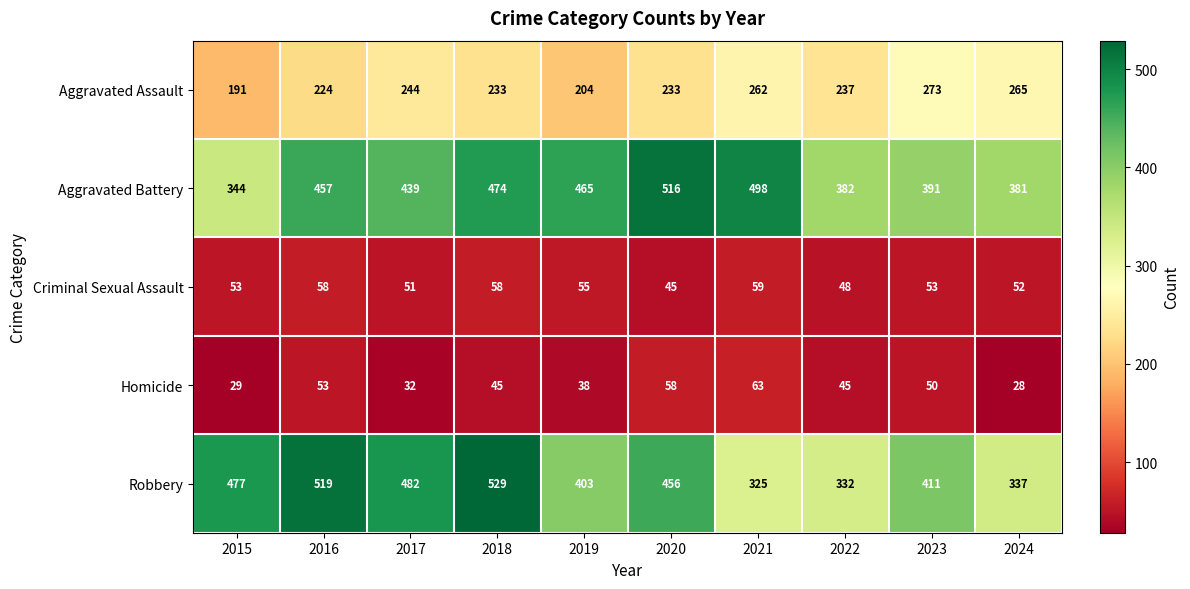

Is it true that Aggravated Assault equals 237 at 2022?

True